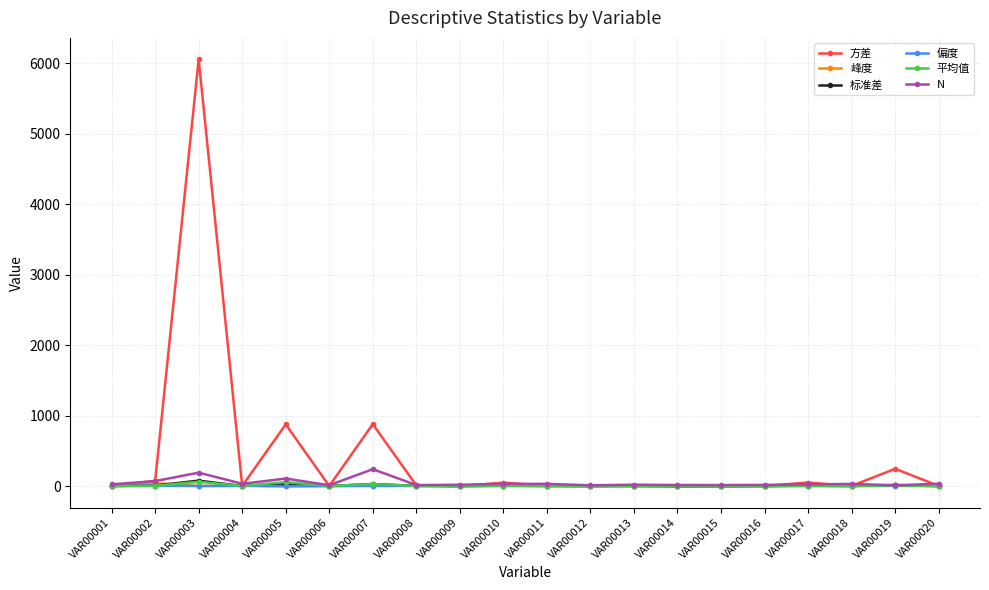

How many distinct data groups are displayed?

6